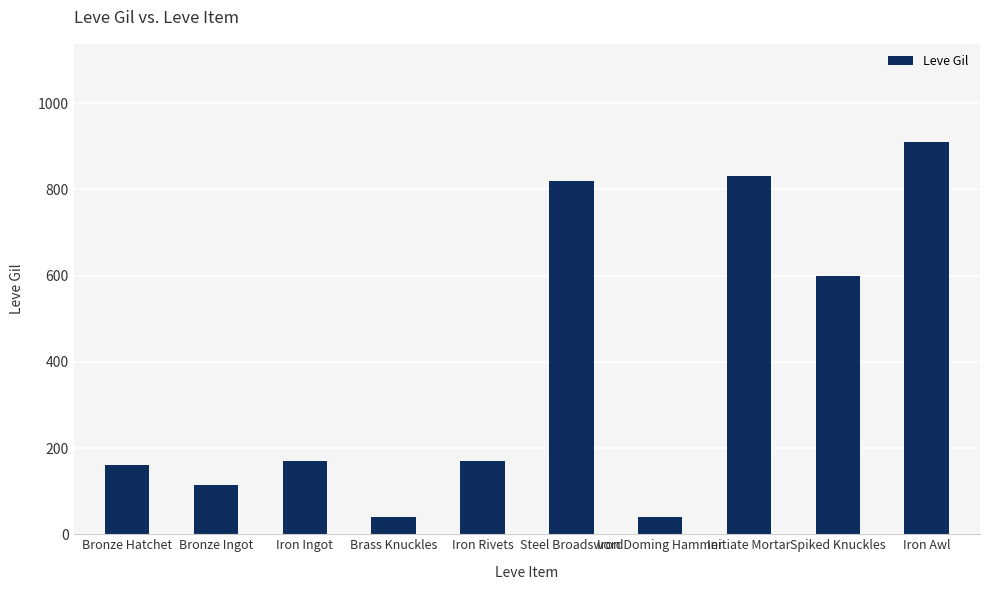

What is the label of the 8th bar from the right?

Iron Ingot